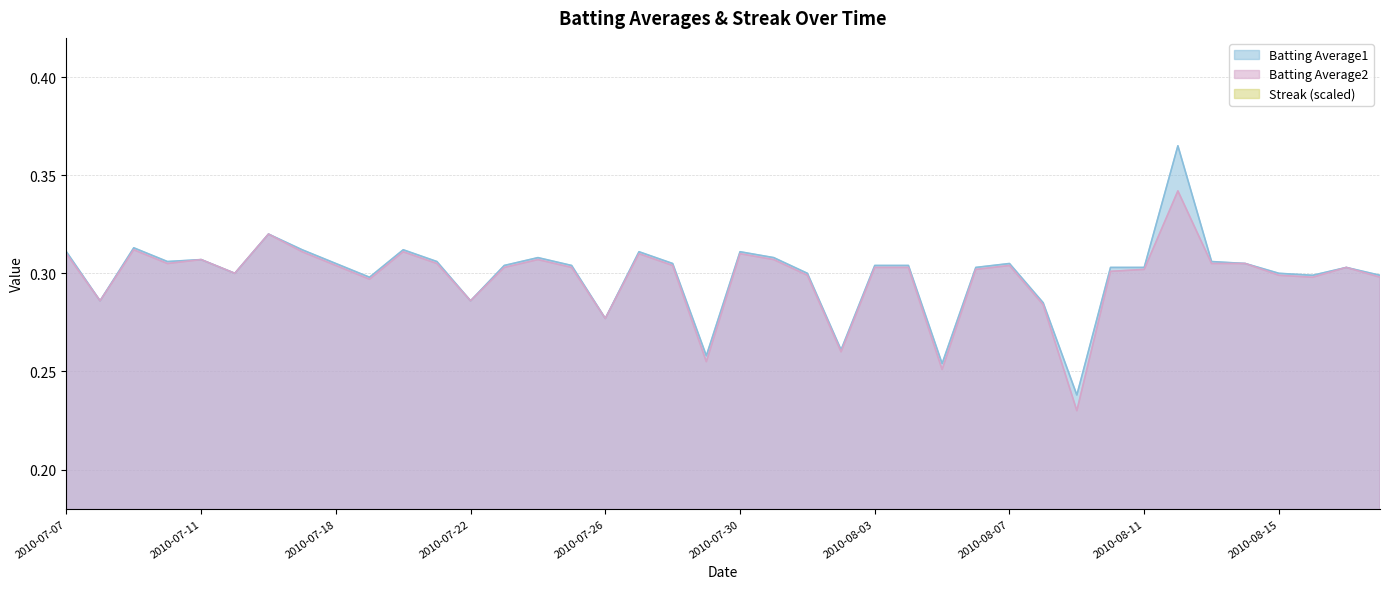

At 2010-08-09, list the series in order from smallest to largest.

Streak_scaled, Batting Average2, Batting Average1